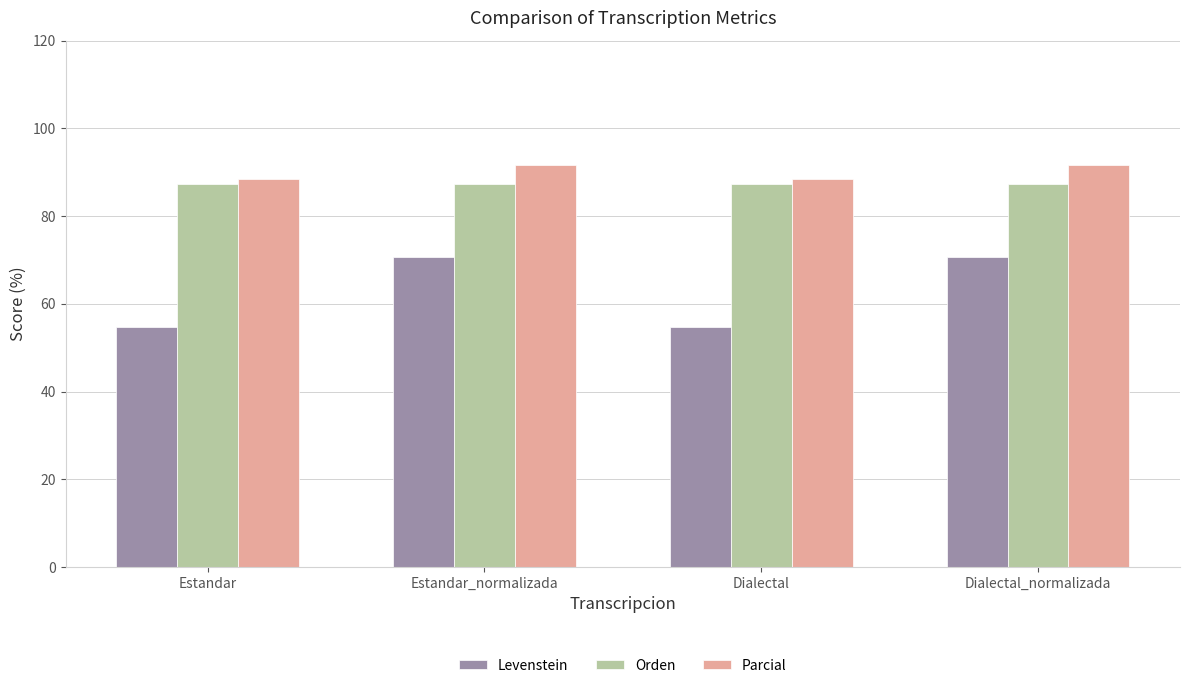

What is the greatest value displayed?

91.7